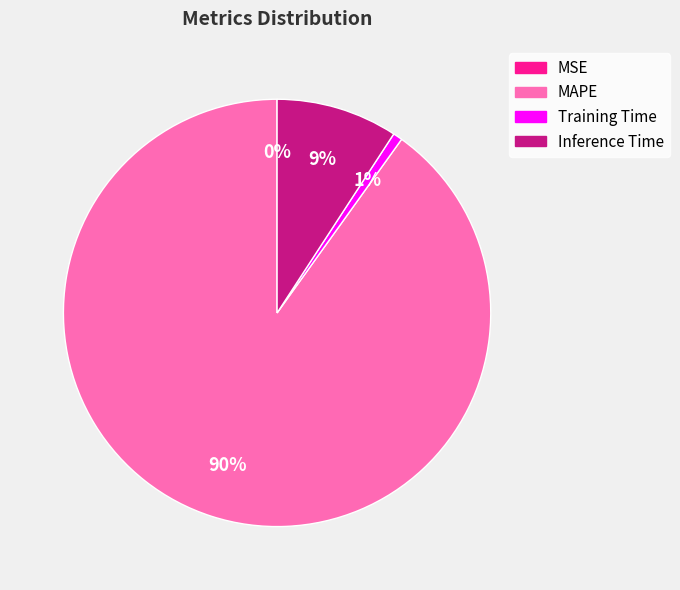

Between MAPE and Inference Time, which is larger?

MAPE